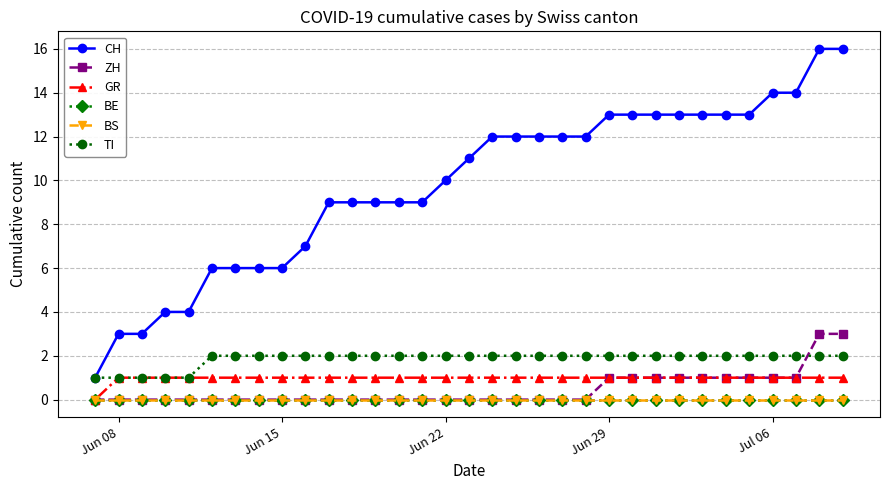

Reading left to right, list all the values displayed in this chart.

CH: 1	3	3	4	4	6	6	6	6	7	9	9	9	9	9	10	11	12	12	12	12	12	13	13	13	13	13	13	13	14	14	16	16
ZH: 0	0	0	0	0	0	0	0	0	0	0	0	0	0	0	0	0	0	0	0	0	0	1	1	1	1	1	1	1	1	1	3	3
GR: 0	1	1	1	1	1	1	1	1	1	1	1	1	1	1	1	1	1	1	1	1	1	1	1	1	1	1	1	1	1	1	1	1
BE: 0	0	0	0	0	0	0	0	0	0	0	0	0	0	0	0	0	0	0	0	0	0	0	0	0	0	0	0	0	0	0	0	0
BS: 0	0	0	0	0	0	0	0	0	0	0	0	0	0	0	0	0	0	0	0	0	0	0	0	0	0	0	0	0	0	0	0	0
TI: 1	1	1	1	1	2	2	2	2	2	2	2	2	2	2	2	2	2	2	2	2	2	2	2	2	2	2	2	2	2	2	2	2